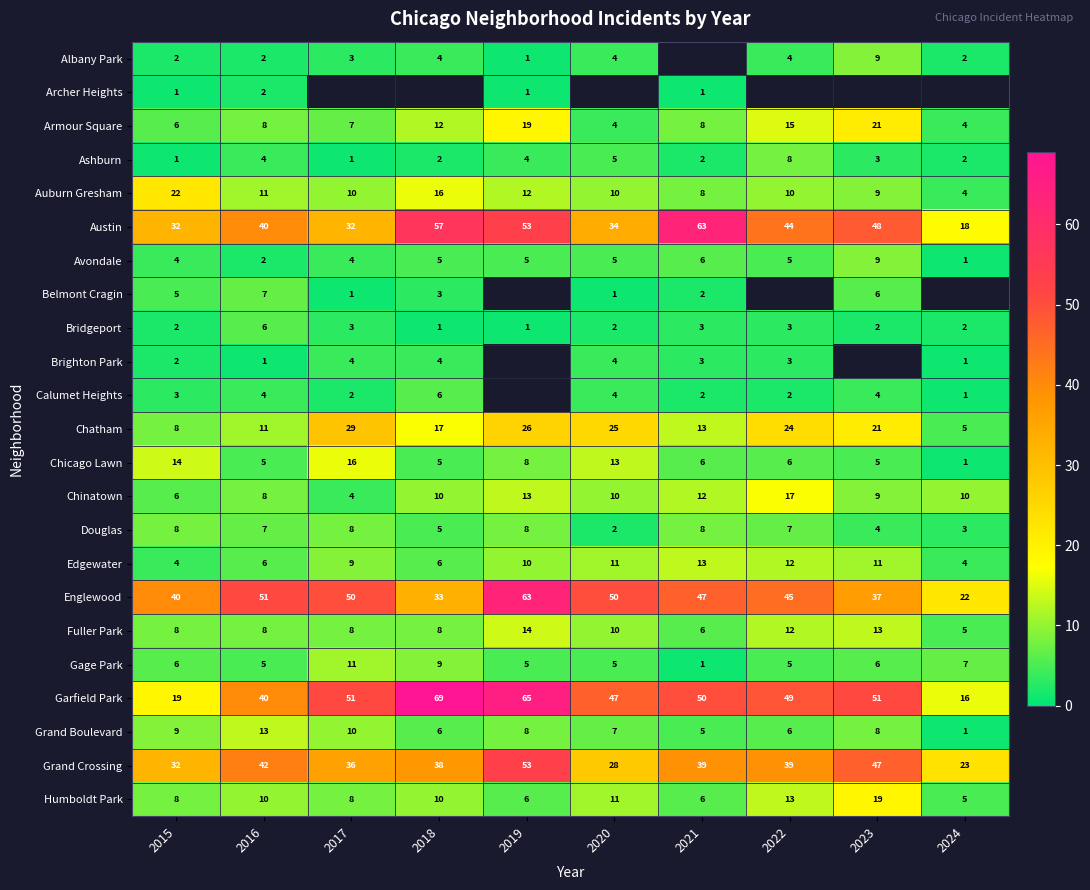

What is the average value of the Douglas series?

6